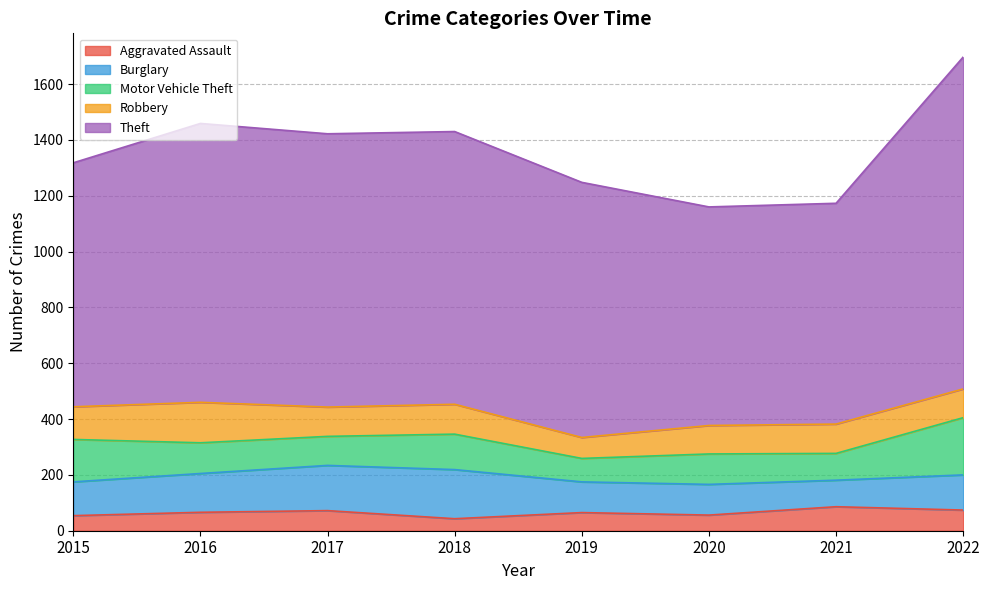

Which series has the widest spread of values?

Theft